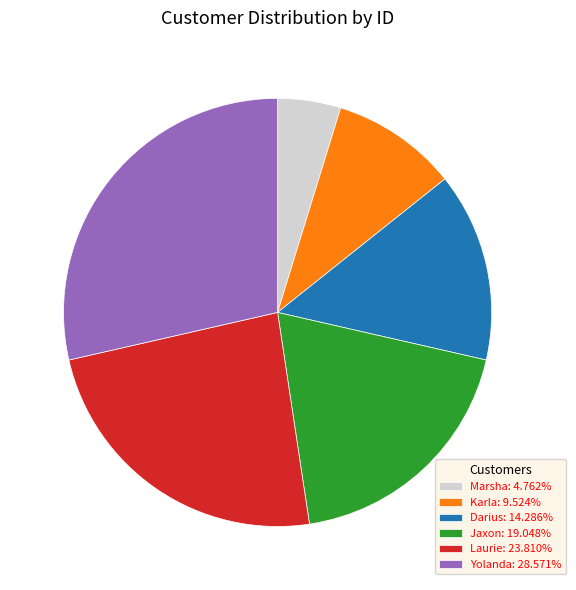

Is it true that Marsha is 5% of the pie?

True